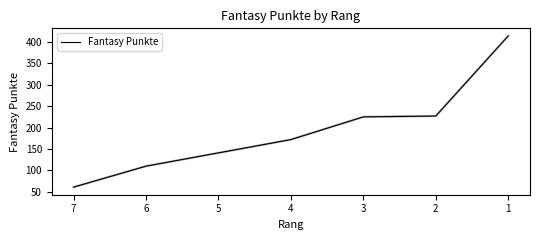

How many data points does each series have?

7